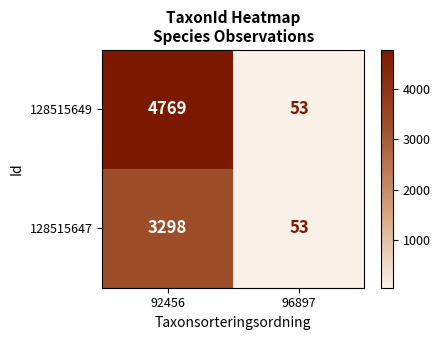

The value of 128515647 at 96897 is 53. True or false?

True